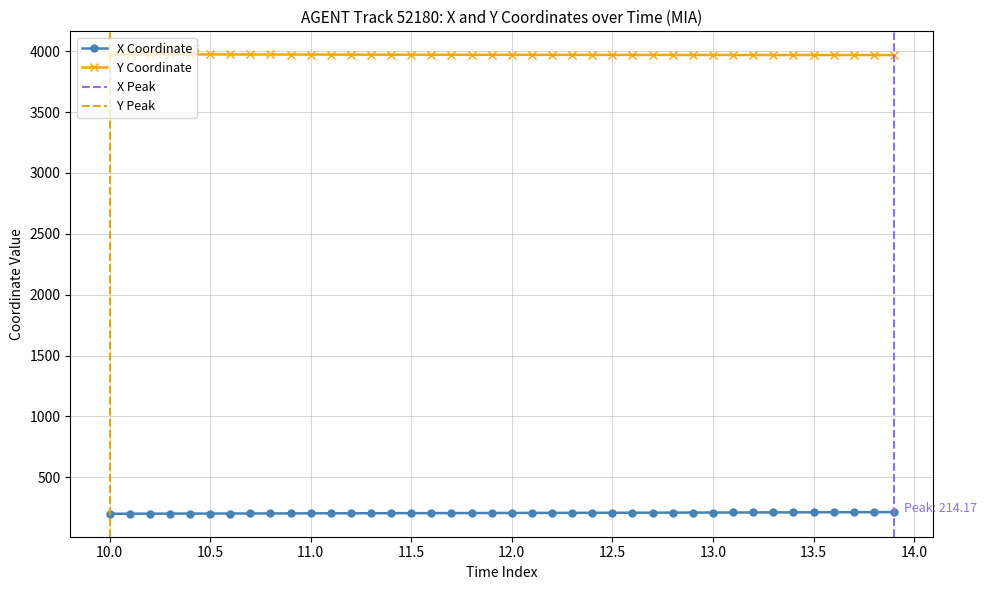

How many data points in X are above 207?

20